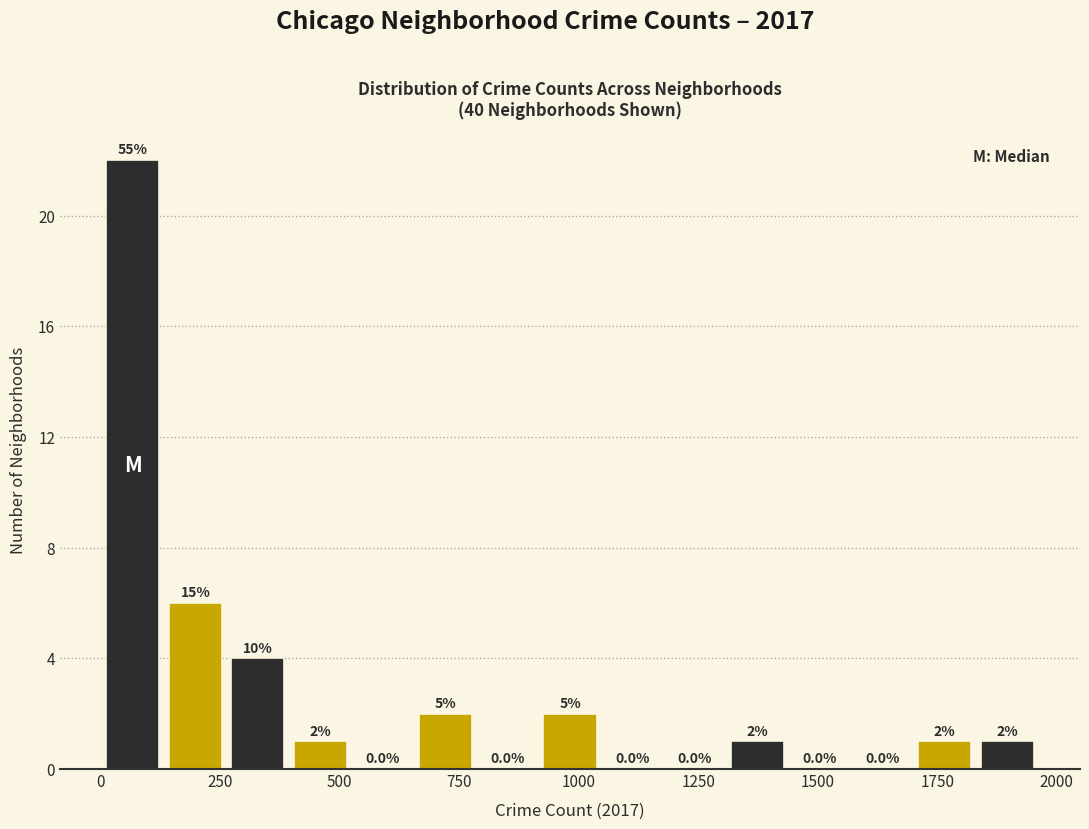

Read against the x-axis, roughly where is the centre of the tallest bar?

50